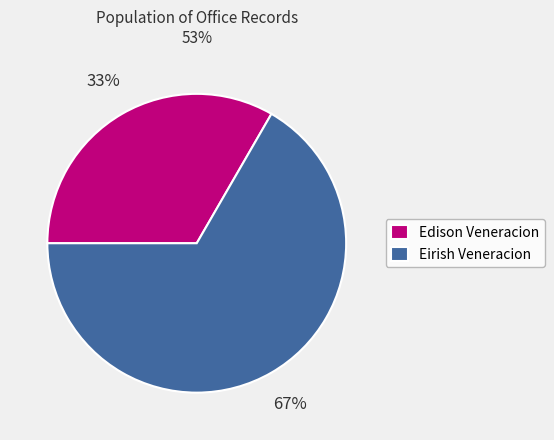

Which category has the biggest portion of the pie?

Eirish Veneracion